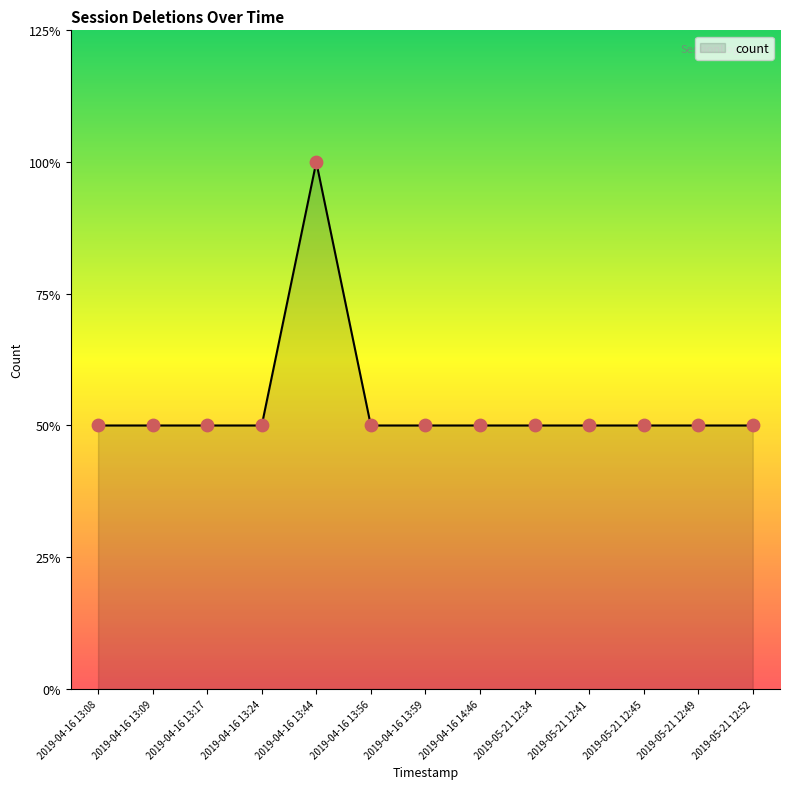

Is this an area chart (filled region under the line)?

Yes